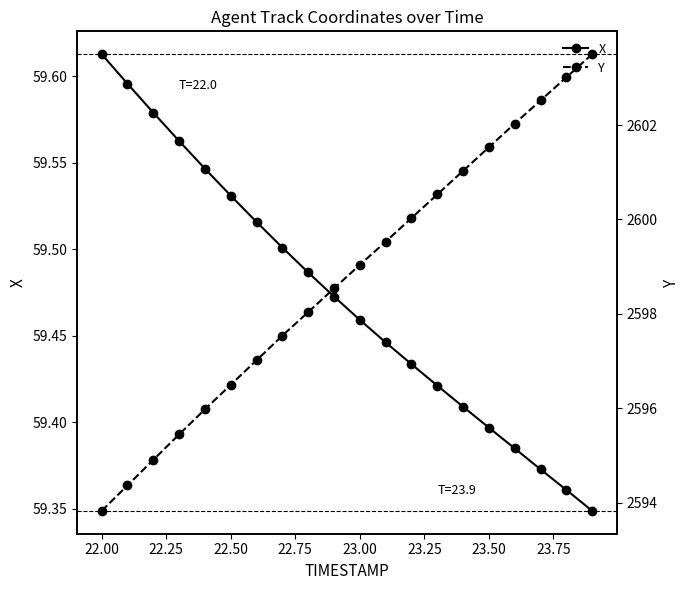

How many lines are shown in the chart?

2